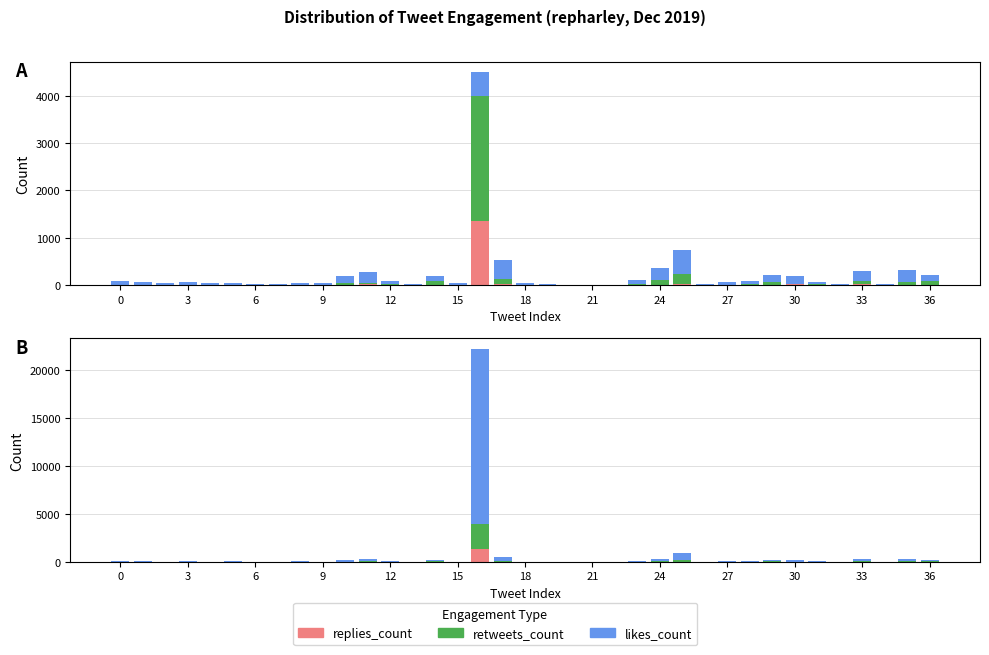

The value of likes_count at 9 is 34. True or false?

True